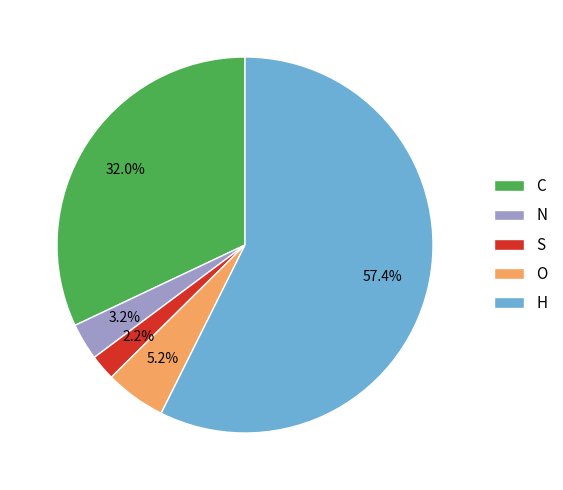

To the nearest percent, what is the difference between the N and S slice percentages?

1%